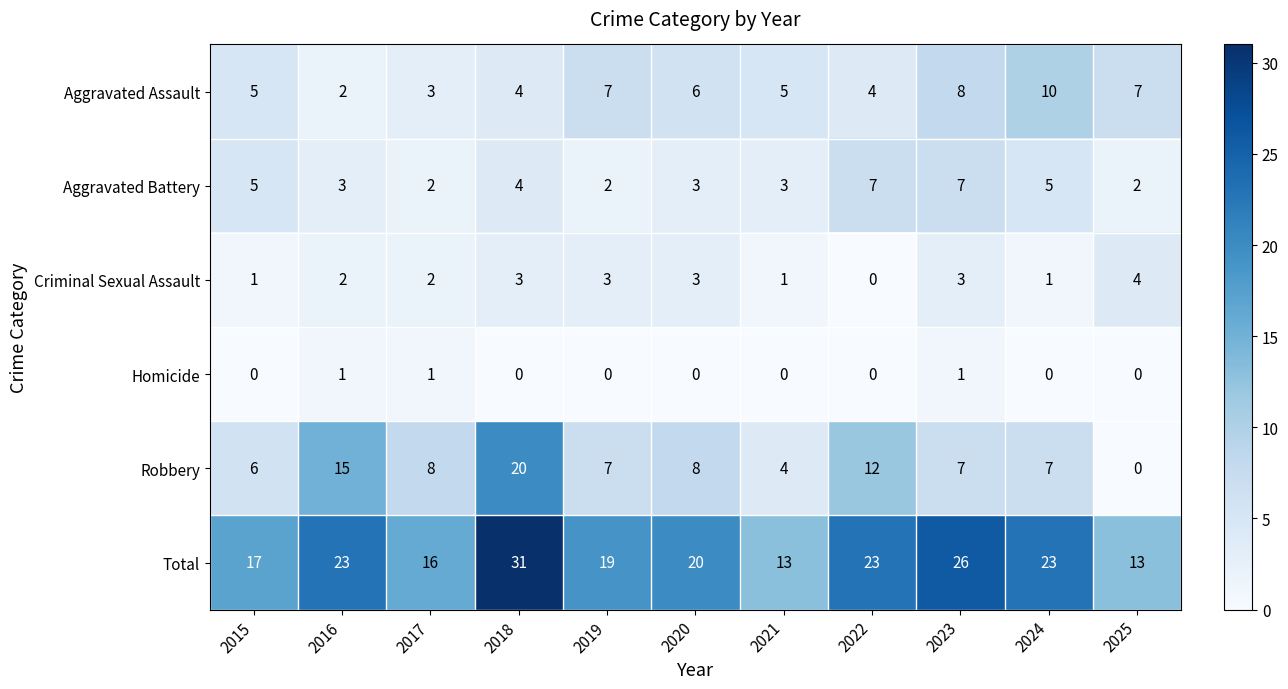

How many Homicide values are between 0 and 1?

11